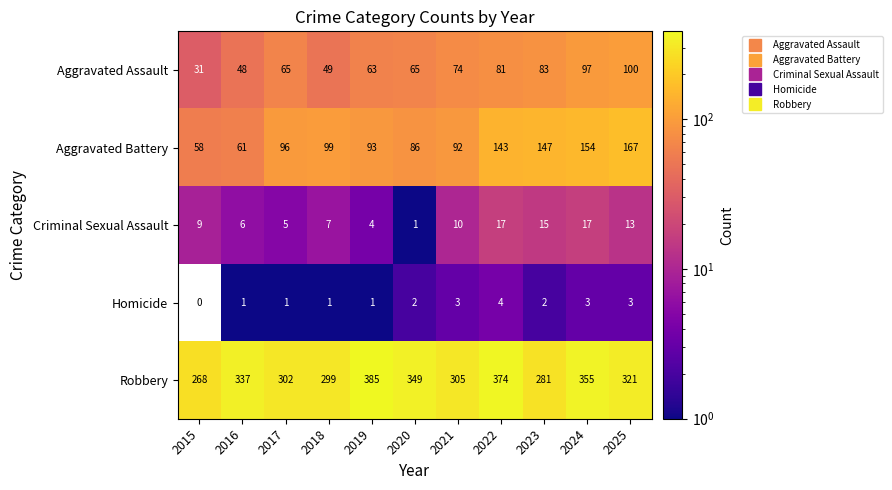

Which series has the widest spread of values?

Robbery